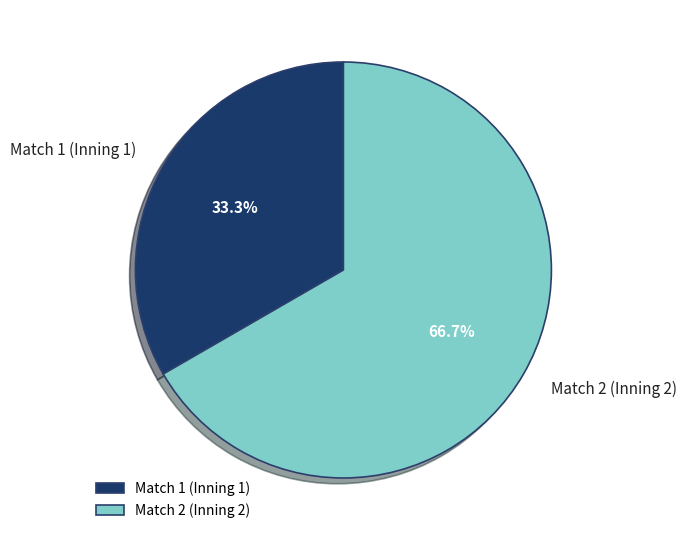

What is the majority slice?

Match 2 (Inning 2)